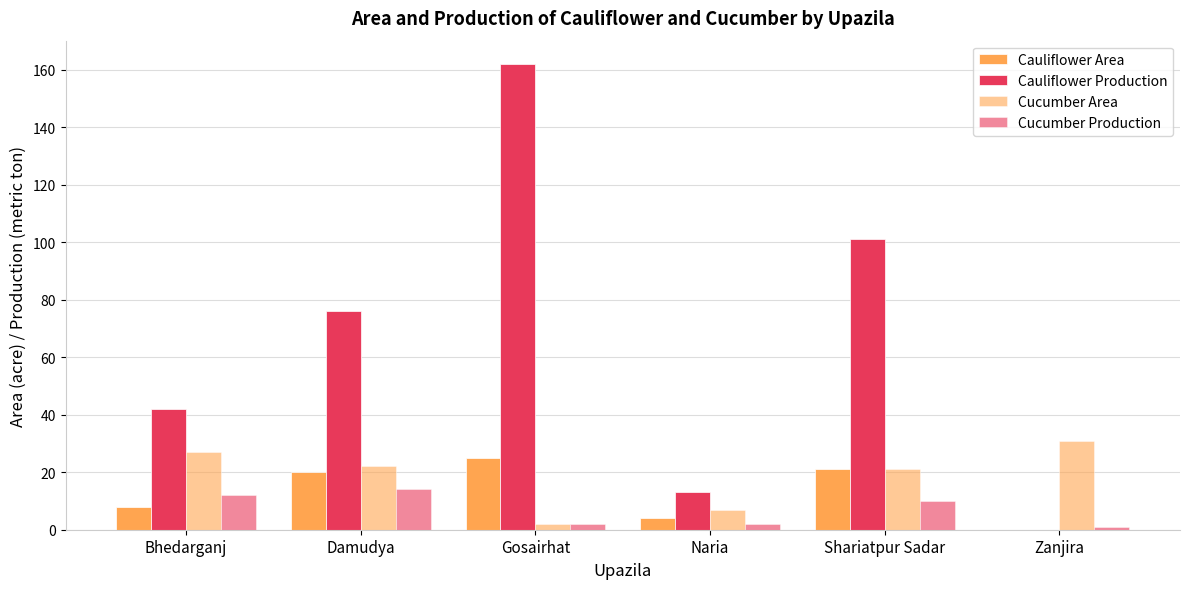

Does the chart contain stacked bars?

No